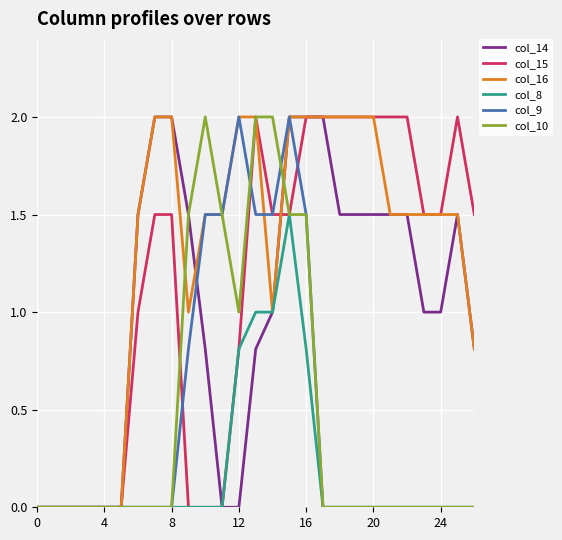

What is the greatest value displayed?

2.0